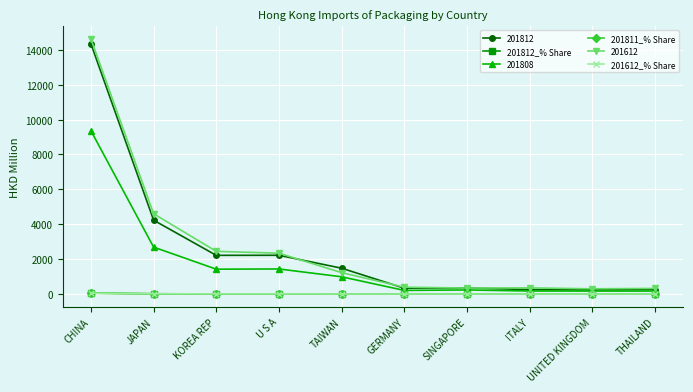

Where does the 201811_% Share series first go above 5?

CHINA